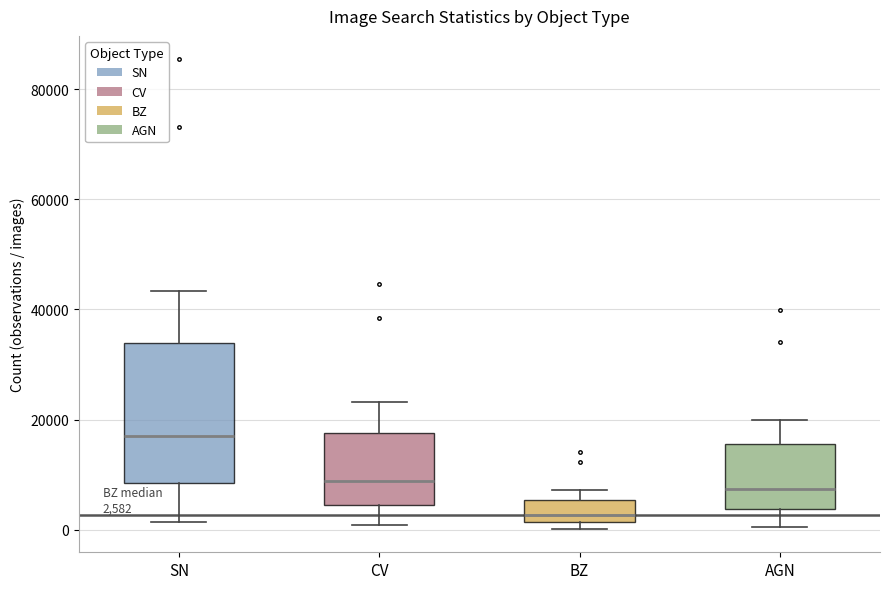

Which box's median line is the highest?

SN